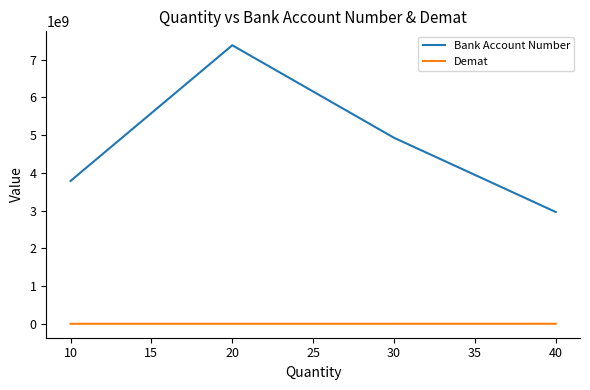

The Bank Account Number series shows 5126224807 at 20. True or false?

False